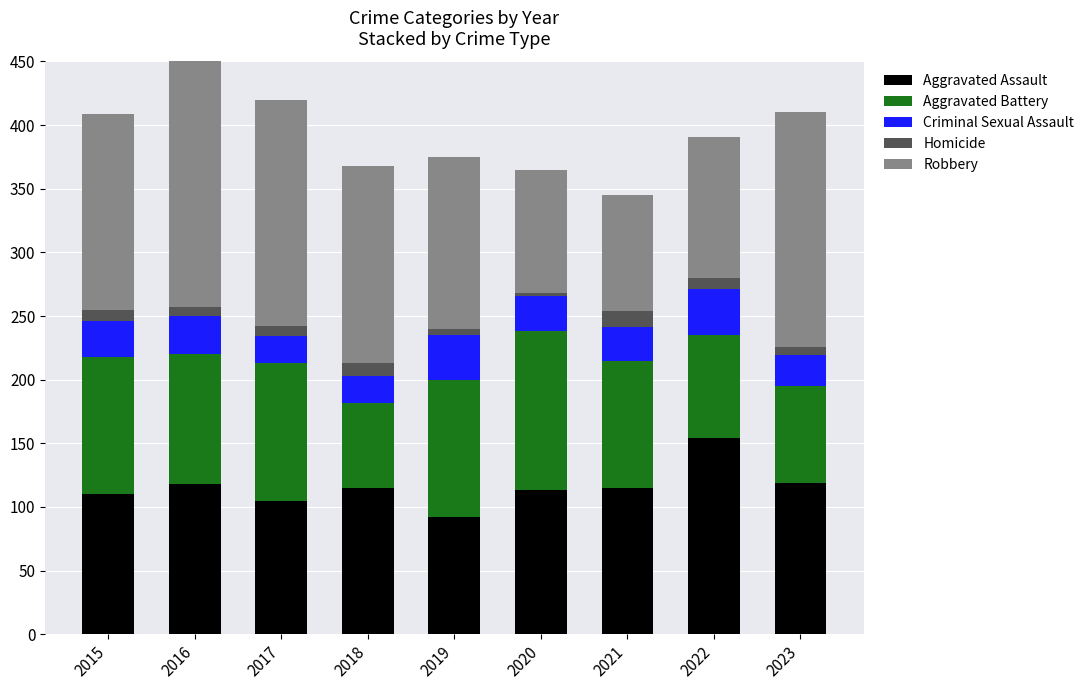

At which label does Aggravated Assault reach its minimum?

2019